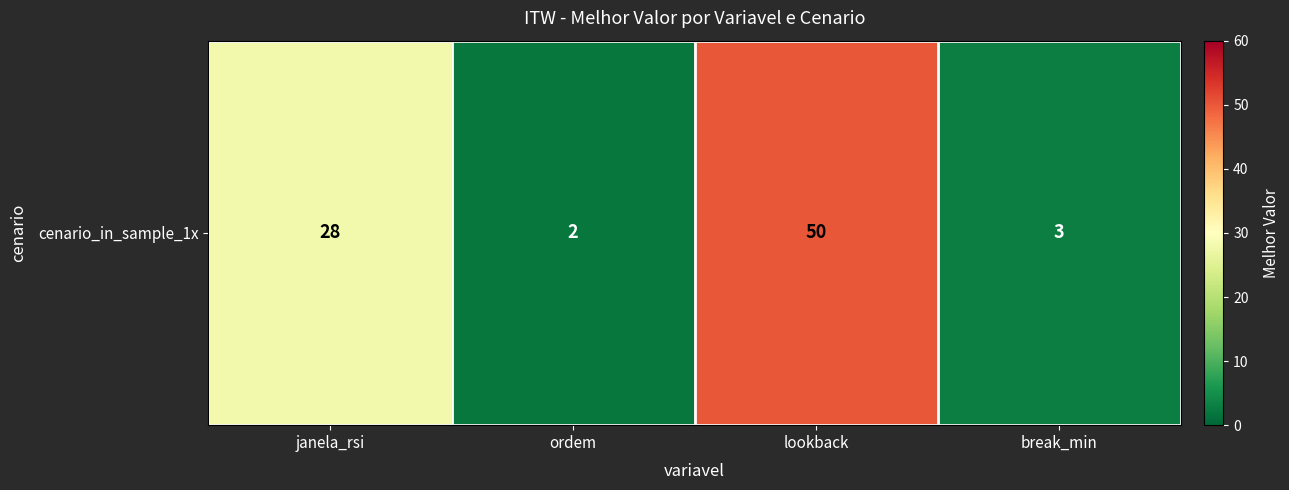

What is the change in value from janela_rsi to ordem?

-26